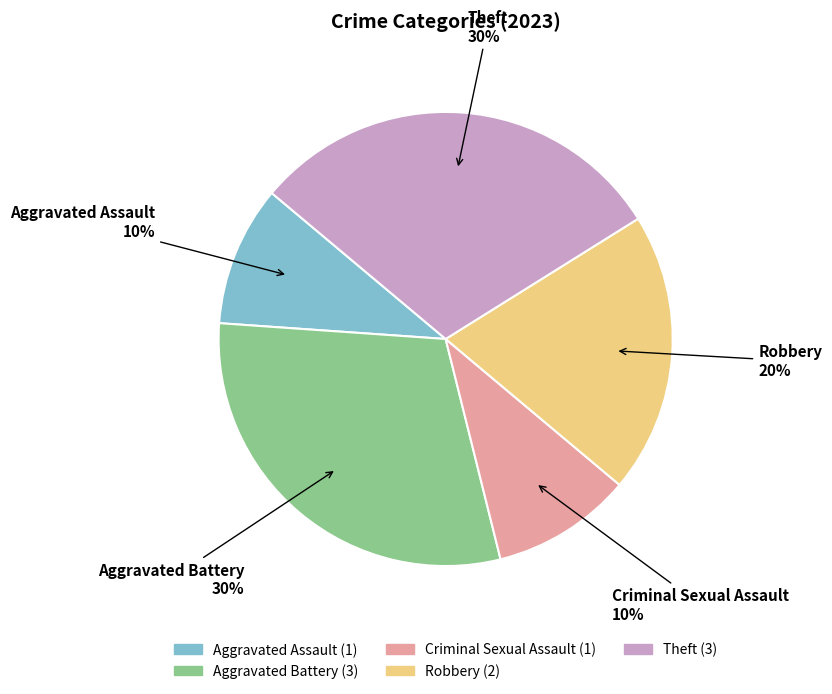

Does Theft represent more than half of the total?

No